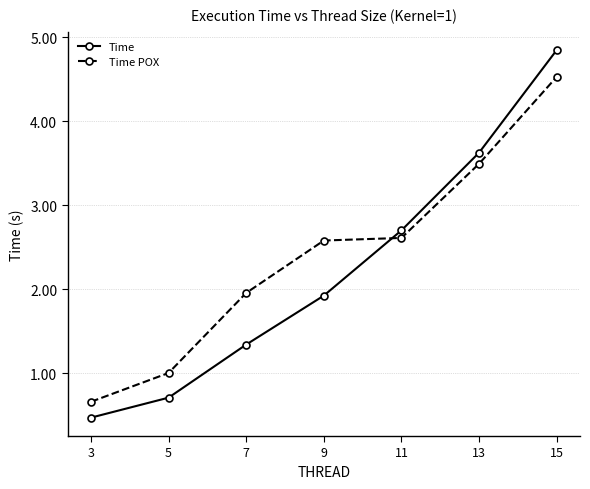

Is the value of Time at 11 greater than the value of Time POX at 7?

Yes